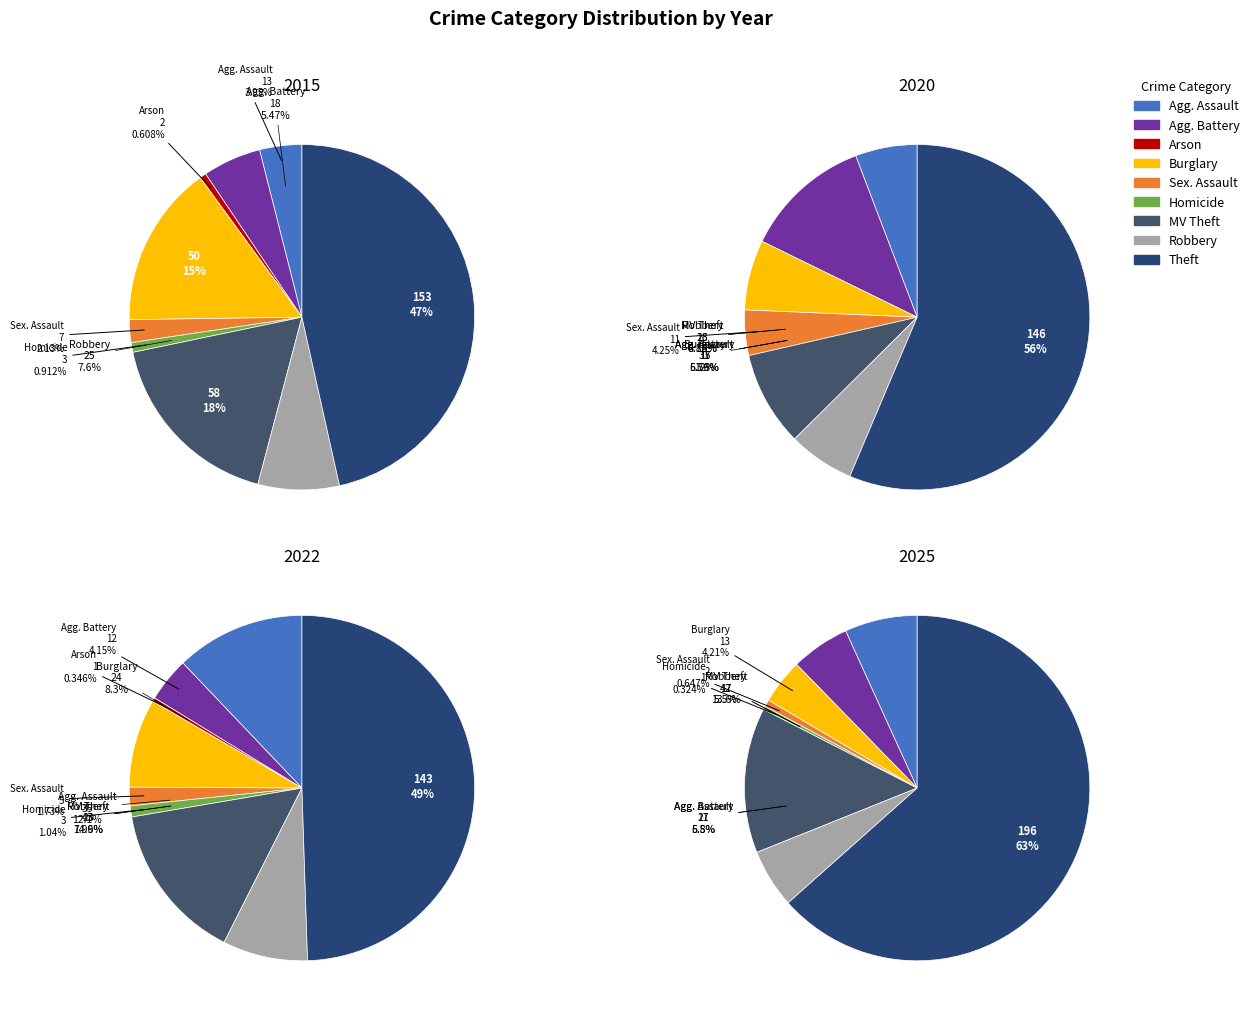

How many segments does this pie chart have?

9